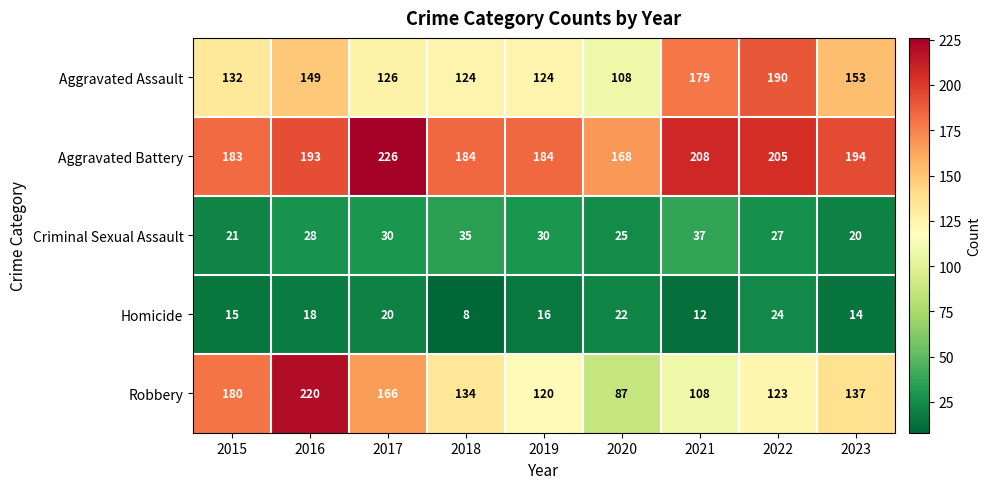

What is the sum of the Aggravated Assault values at 2015 and 2023?

285